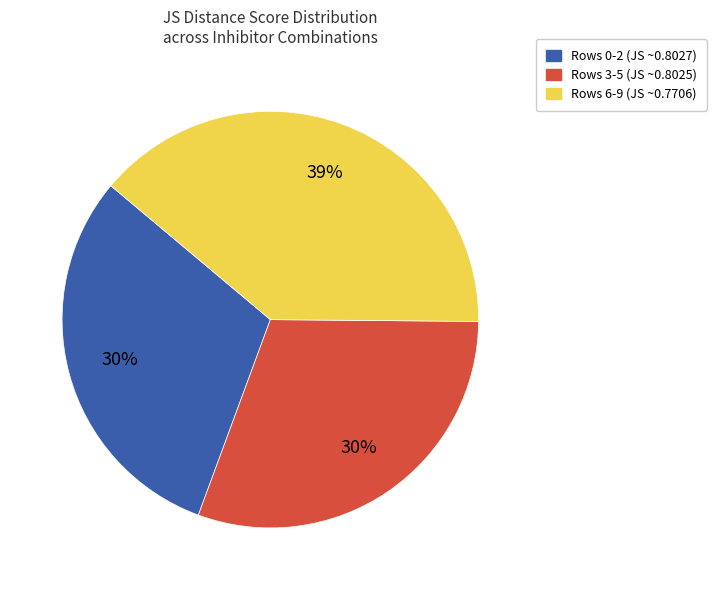

Is it true that Rows 6-9 (JS ~0.7706) is 28% of the pie?

False